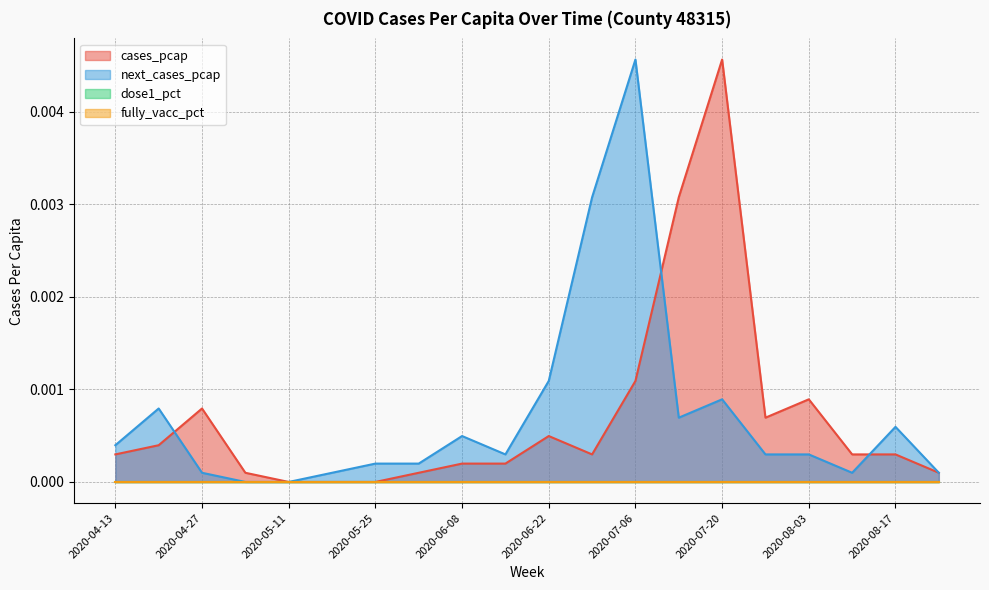

Where is next_cases_pcap nearest to the value 0?

2020-05-04